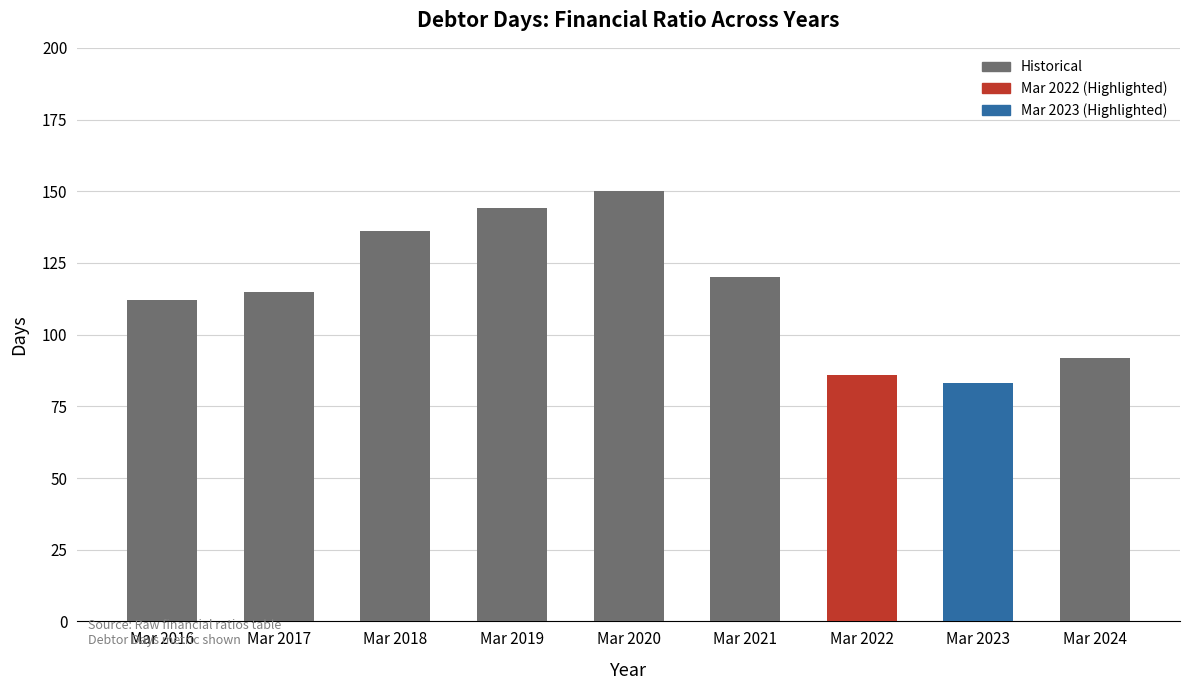

Rank the categories by value from highest to lowest.

Mar 2020, Mar 2019, Mar 2018, Mar 2021, Mar 2017, Mar 2016, Mar 2024, Mar 2022, Mar 2023